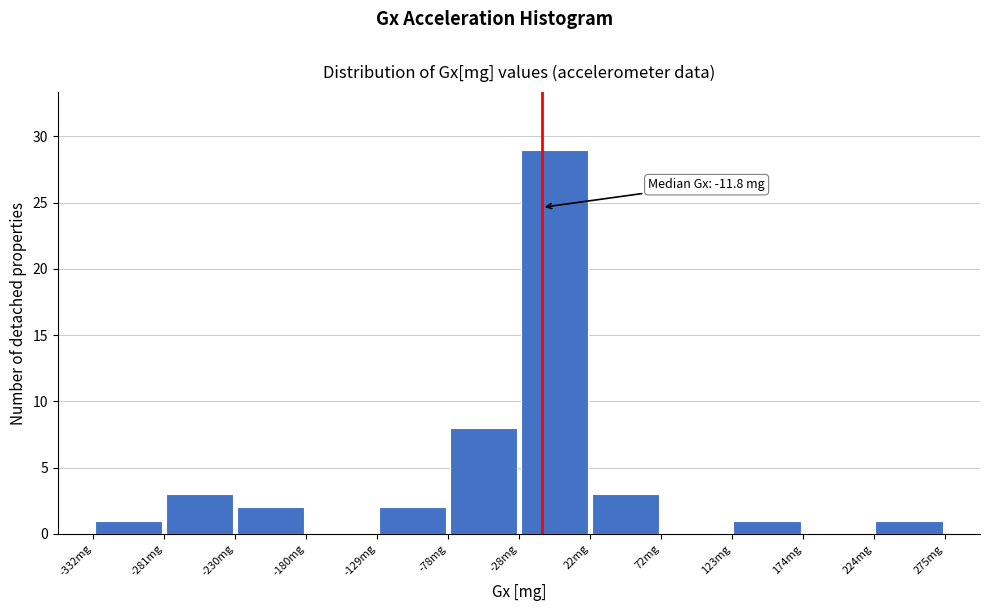

Which range on the x-axis has the tallest bar?

-30 to 20